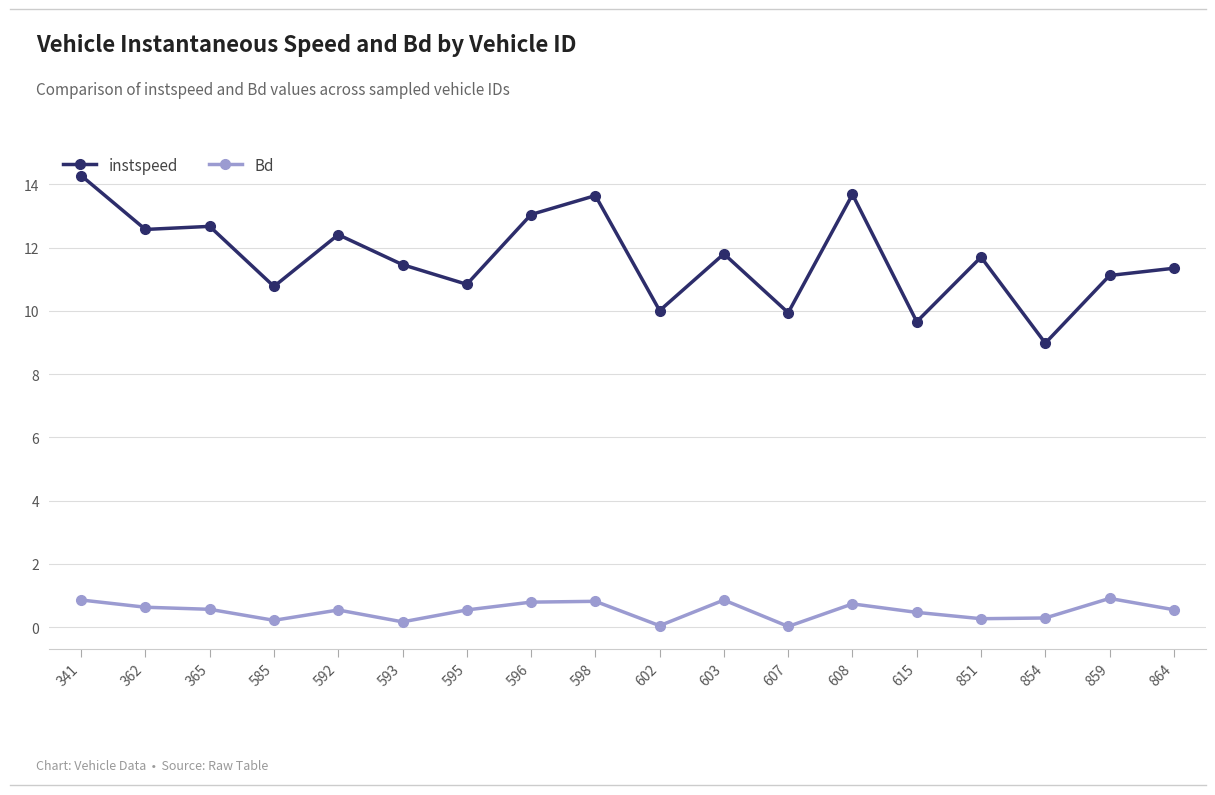

True or false: Bd and instspeed intersect in this chart.

False